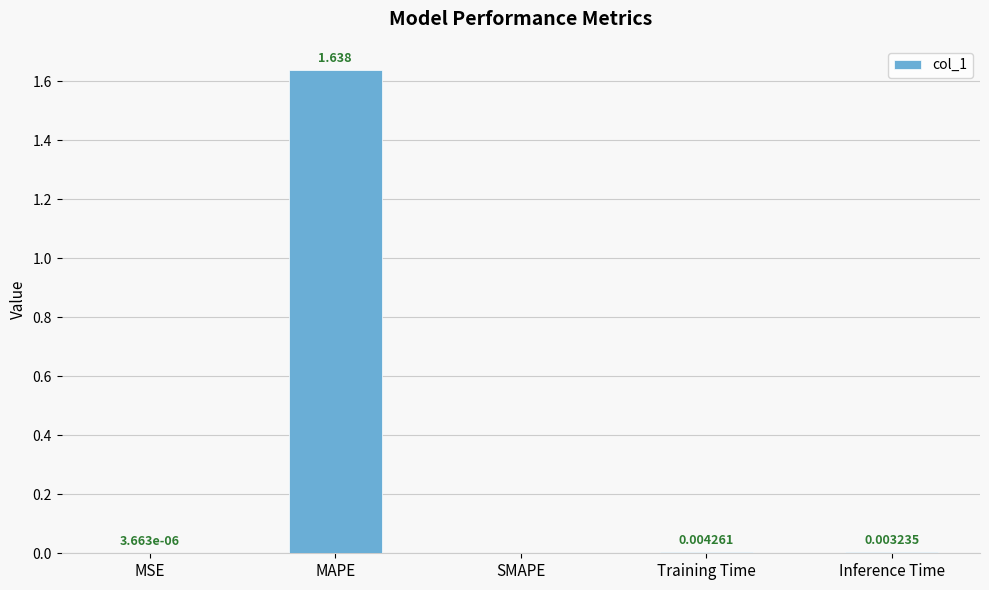

Which category has the highest value across all series?

MAPE